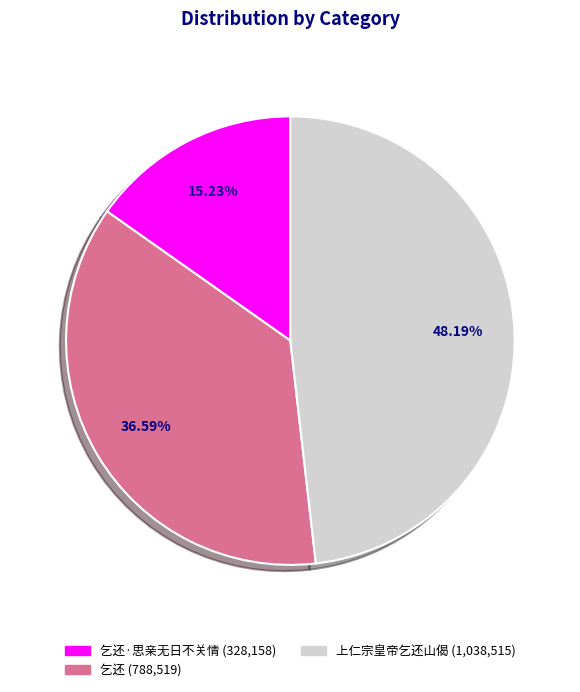

Is there any slice that represents more than half of the pie?

No